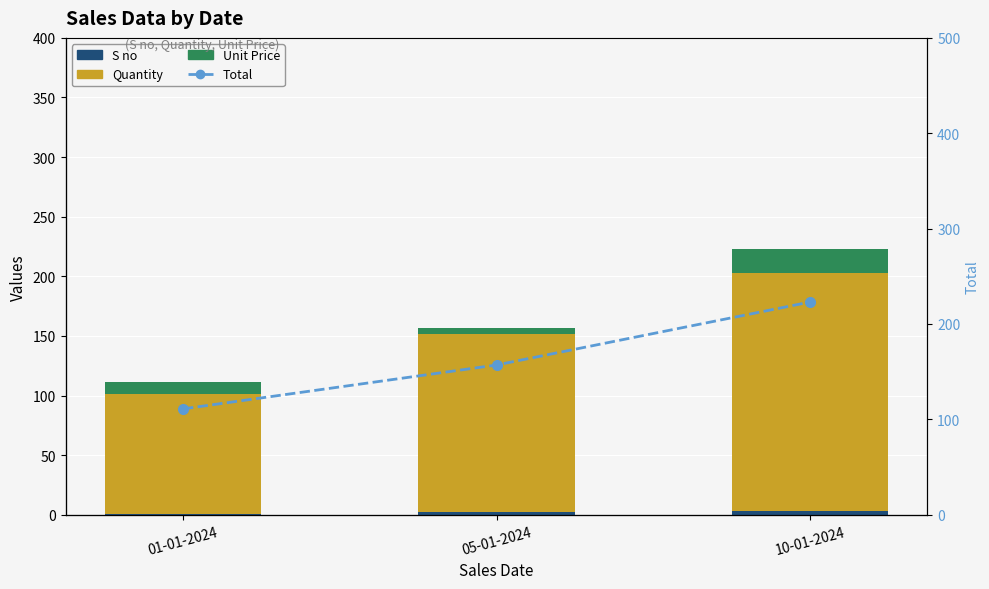

What is the maximum value for Quantity?

200